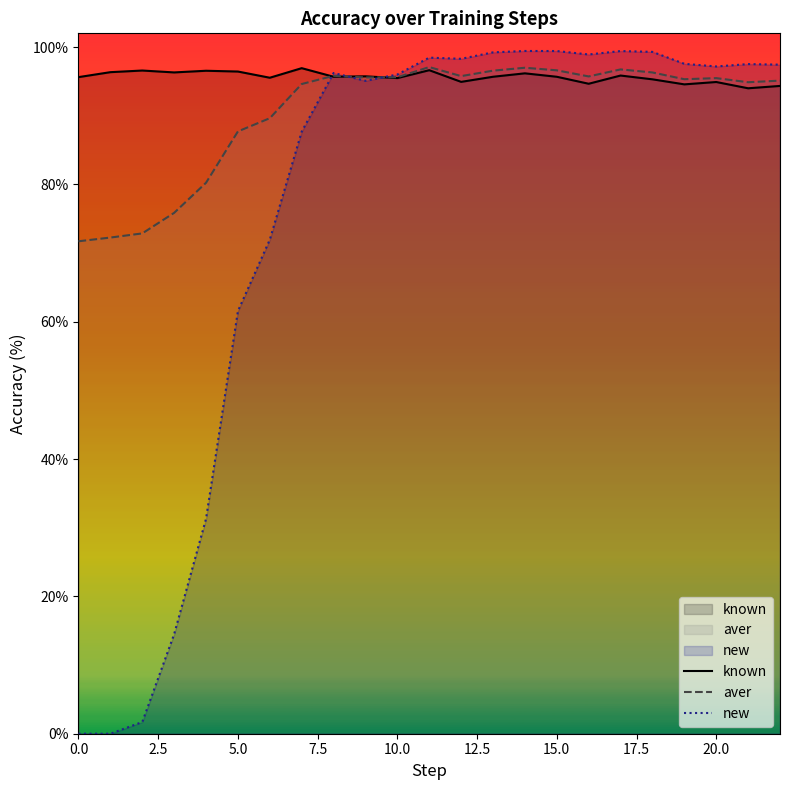

Reading left to right, what are all the values shown in this chart?

known: 95.6	96.3	96.6	96.3	96.5	96.4	95.5	96.9	95.7	95.7	95.5	96.6	94.9	95.7	96.2	95.7	94.7	95.9	95.3	94.6	94.9	94.0	94.3
aver: 71.7	72.3	72.9	75.9	80.2	87.7	89.6	94.6	95.8	95.6	95.6	97.1	95.8	96.6	97.0	96.6	95.7	96.7	96.3	95.3	95.5	94.9	95.1
new: 0.0	0.0	1.7	14.5	31.3	61.6	72.0	87.7	96.2	95.1	96.0	98.5	98.3	99.2	99.4	99.4	98.9	99.4	99.3	97.6	97.2	97.5	97.4